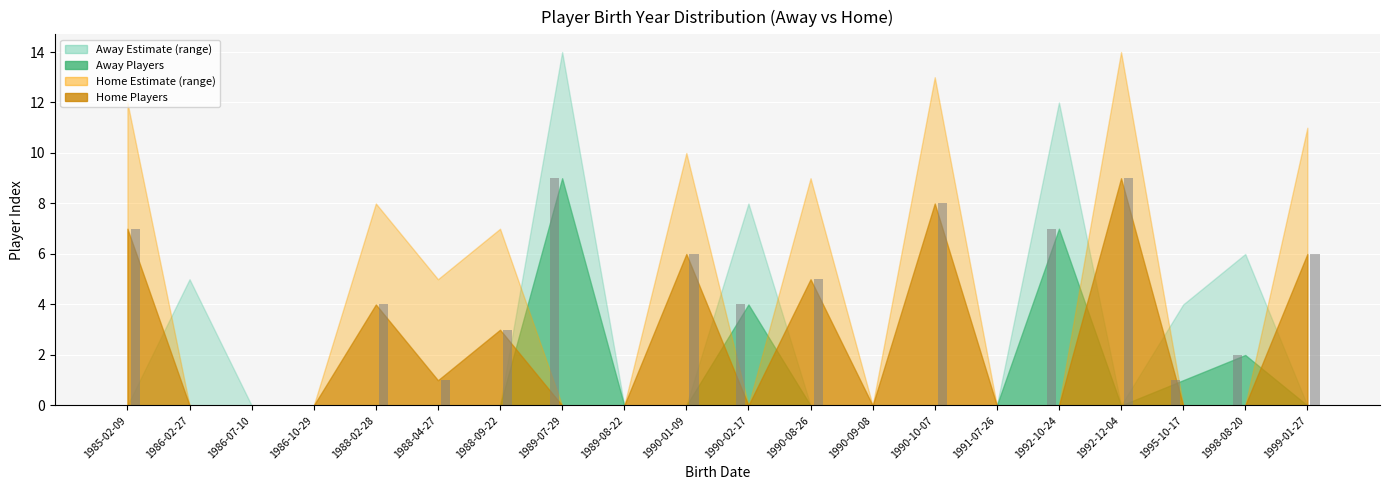

Are the bars horizontal?

No